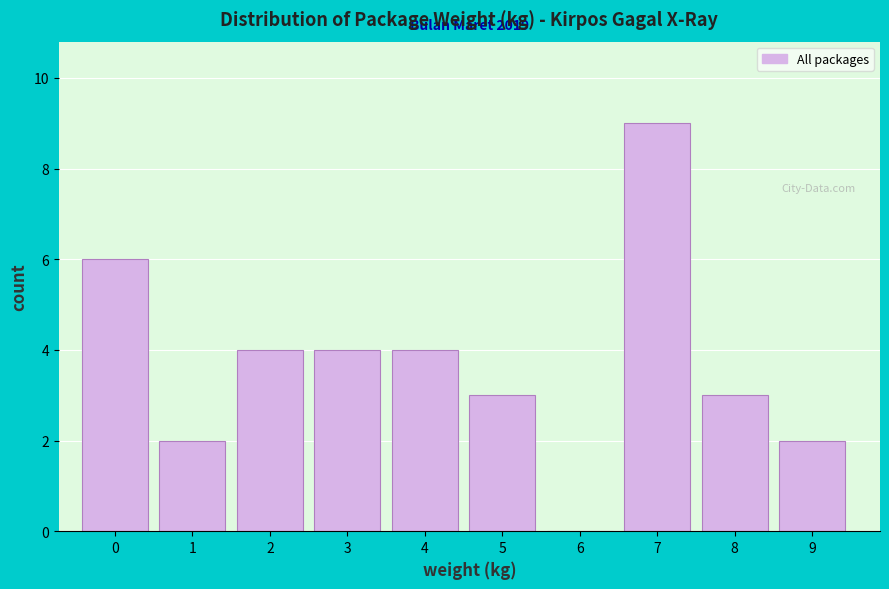

Reading right to left, extract all data points from this chart.

9=2	8=3	7=9	6=0	5=3	4=4	3=4	2=4	1=2	0=6